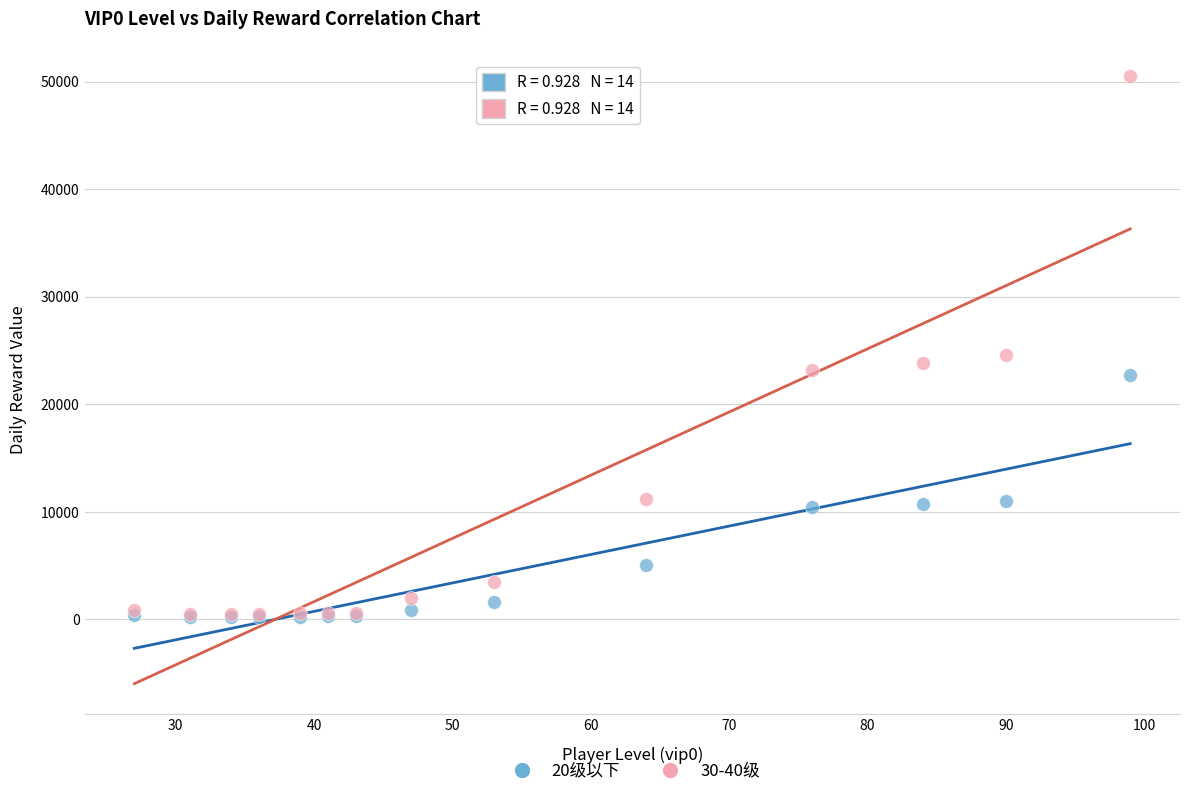

What are all the series names shown in the legend?

20级以下, 30-40级